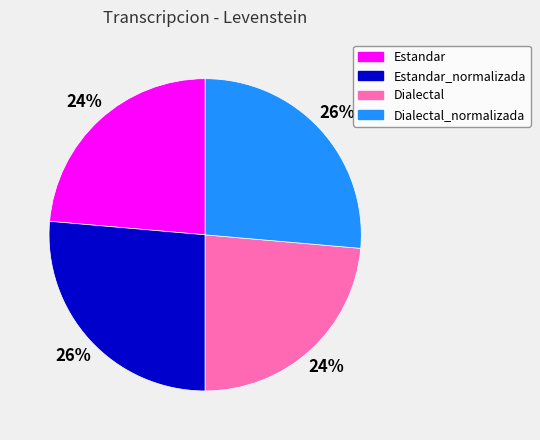

True or false: Estandar_normalizada accounts for 26% of the total.

True